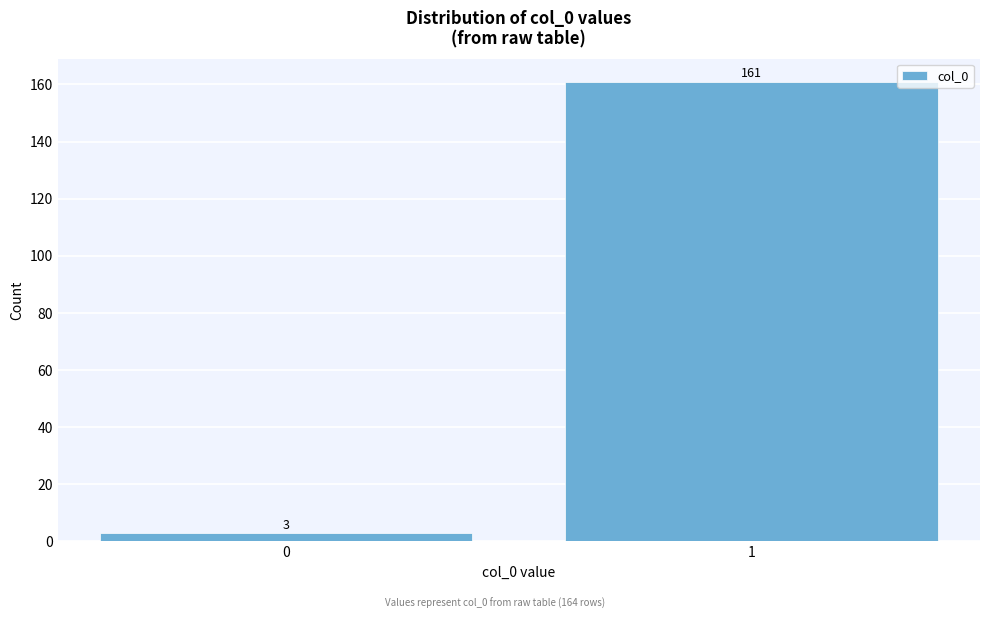

Reading right to left, what are all the values shown in this chart?

161	3